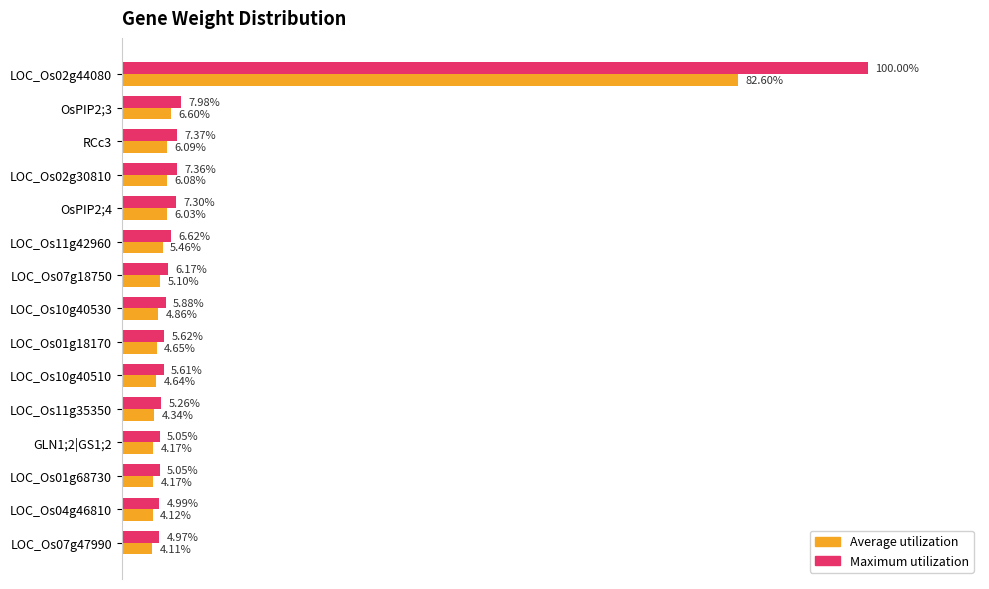

What is the value of the Maximum utilization (scaled) bar at the 5th from the left?

0.1